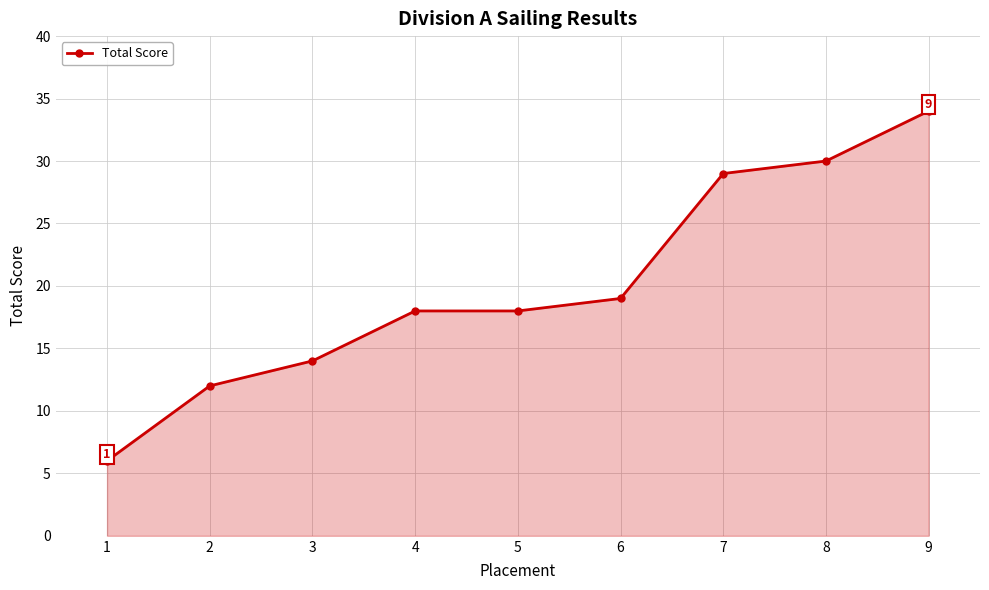

What is the value of the 7th point from the left?

29